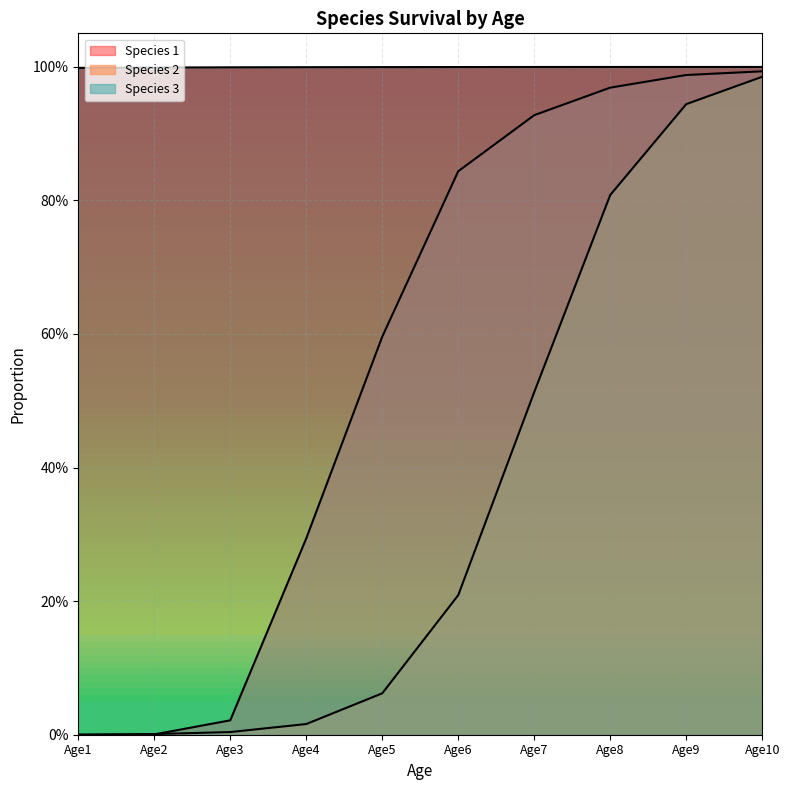

At which category is the sum across all series the highest?

Age10